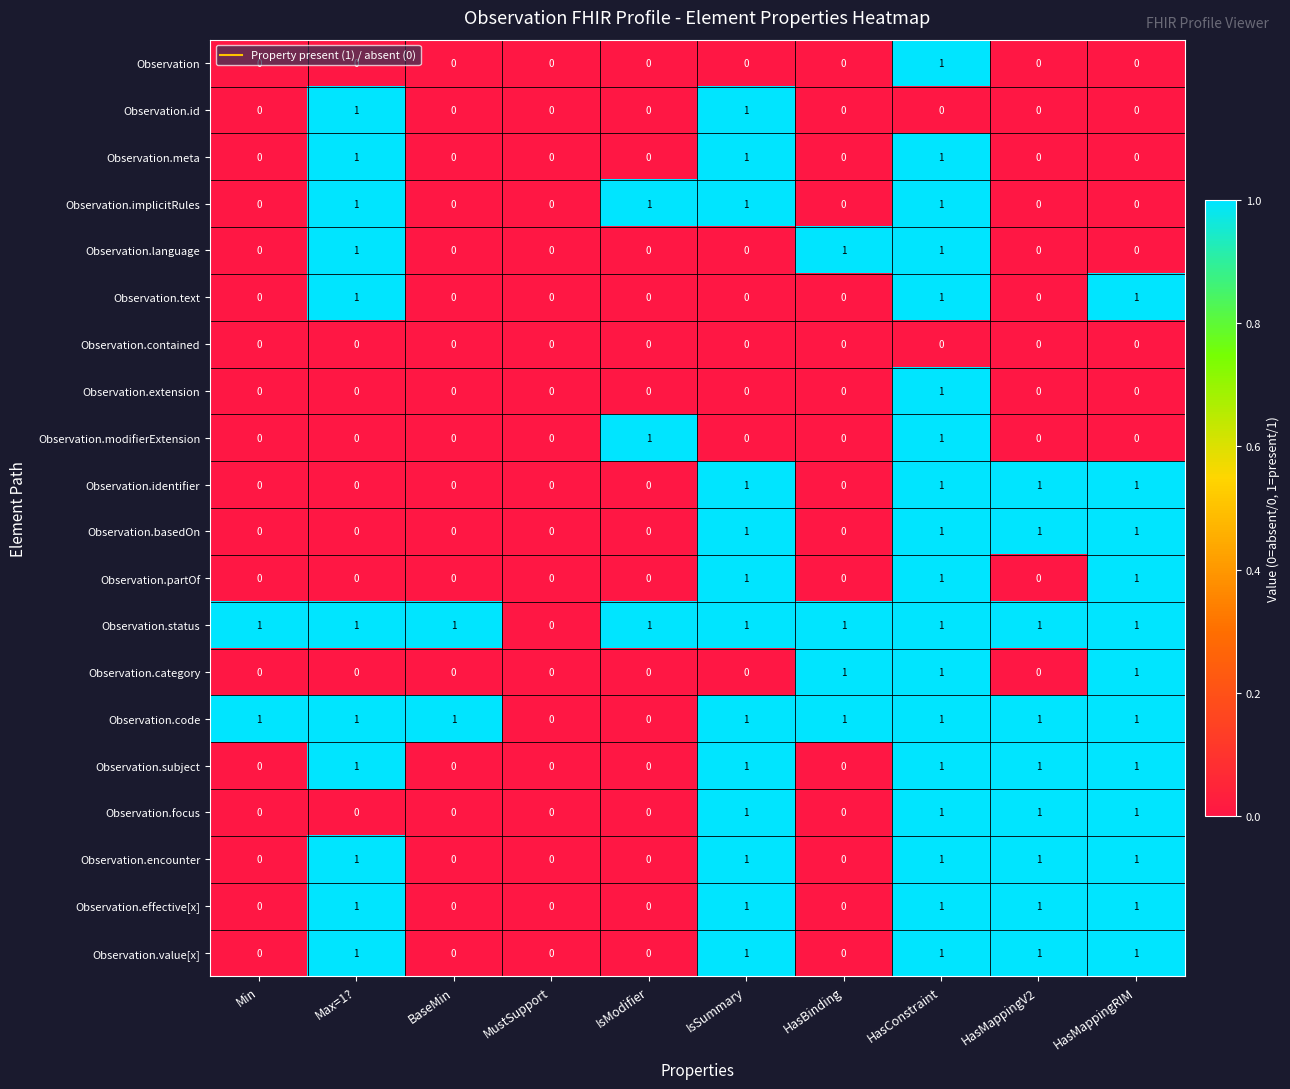

At which category is the sum across all series the highest?

HasConstraint